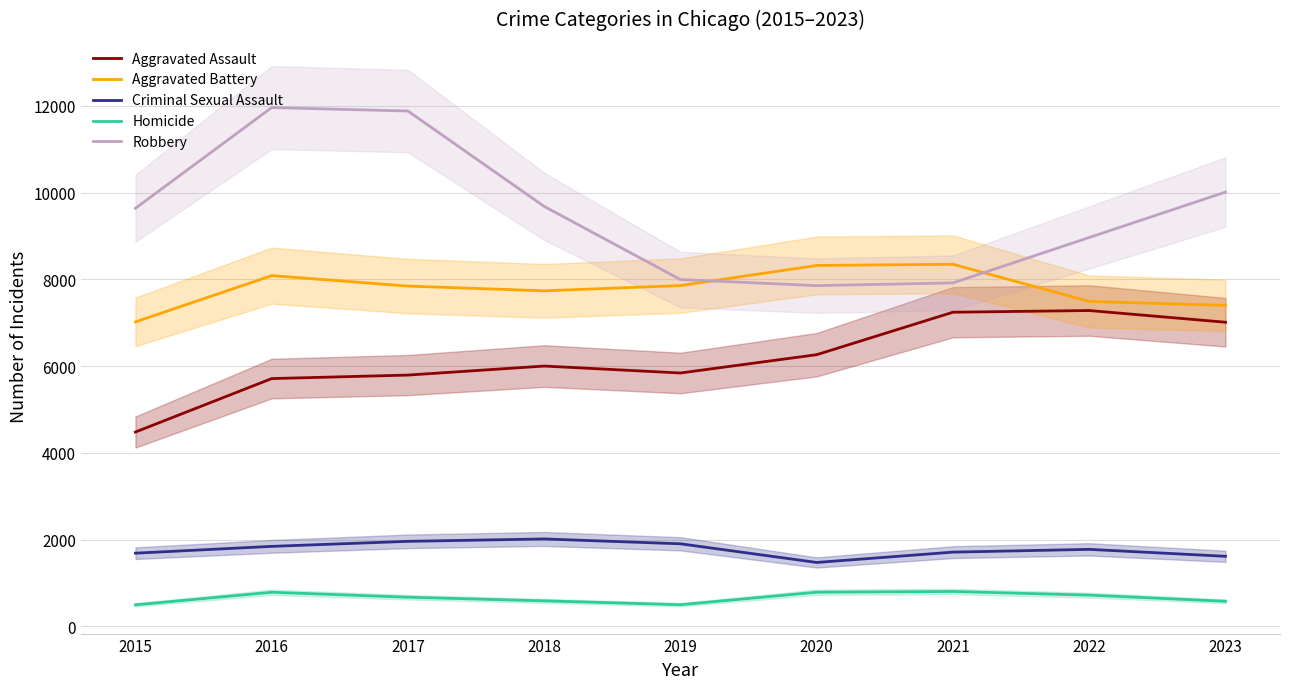

Which series has the largest total across all categories?

Robbery